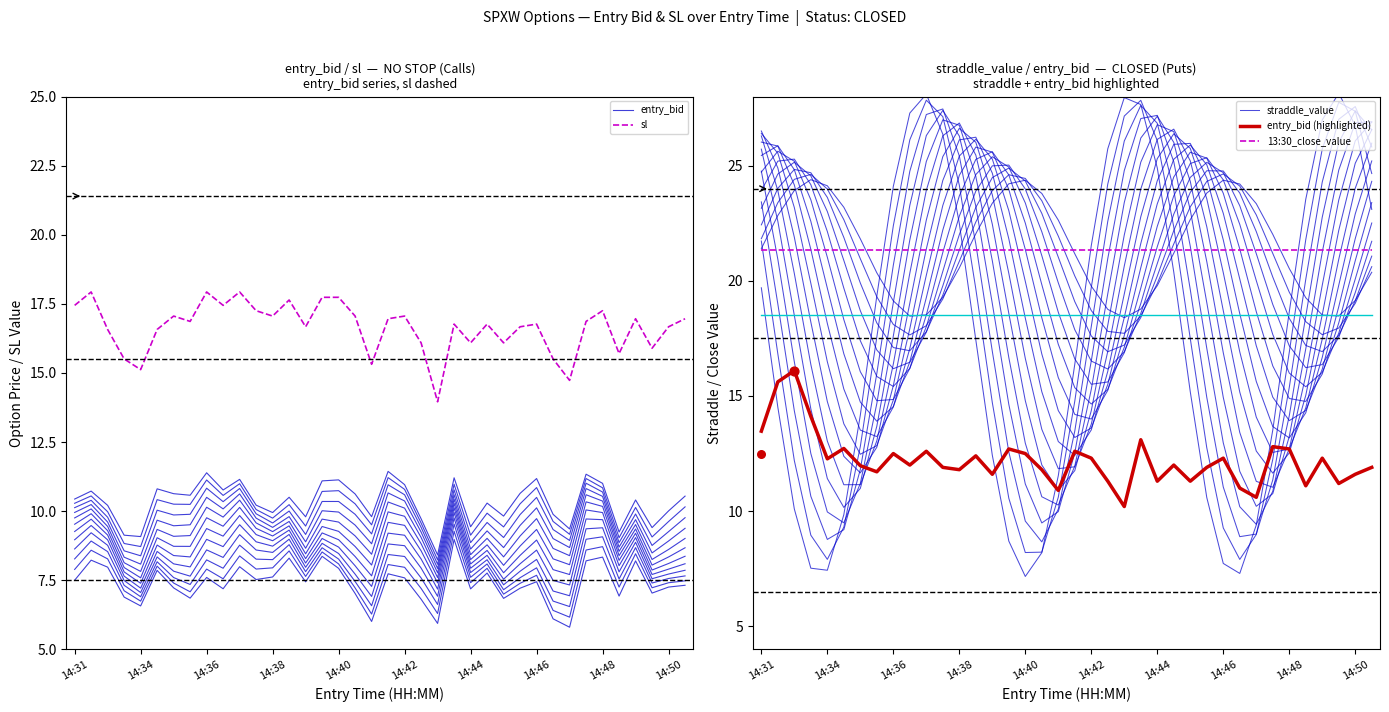

What are all the series names shown in the legend?

entry_bid, sl, straddle_value, entry_bid (highlighted), 13:30_close_value